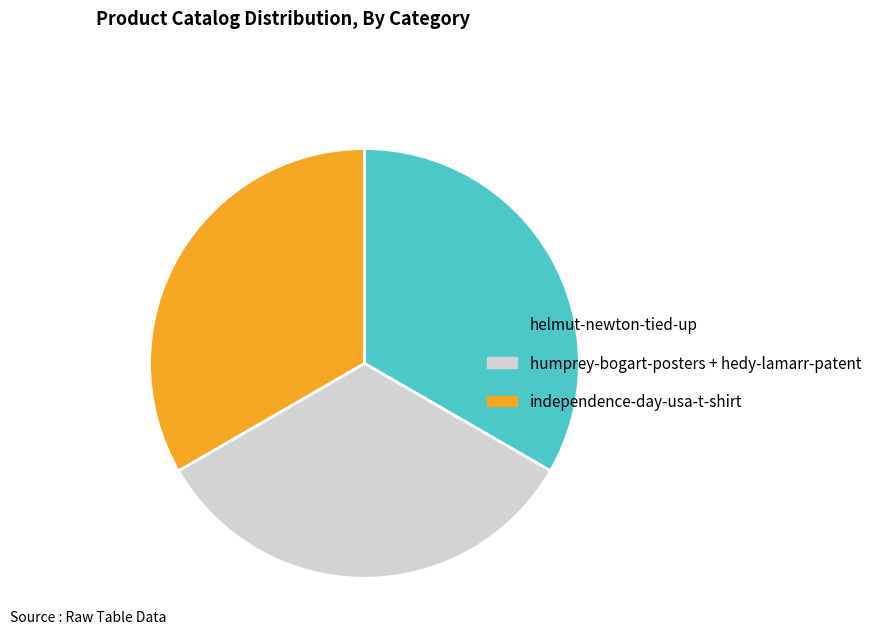

True or false: independence-day-usa-t-shirt accounts for 23% of the total.

False